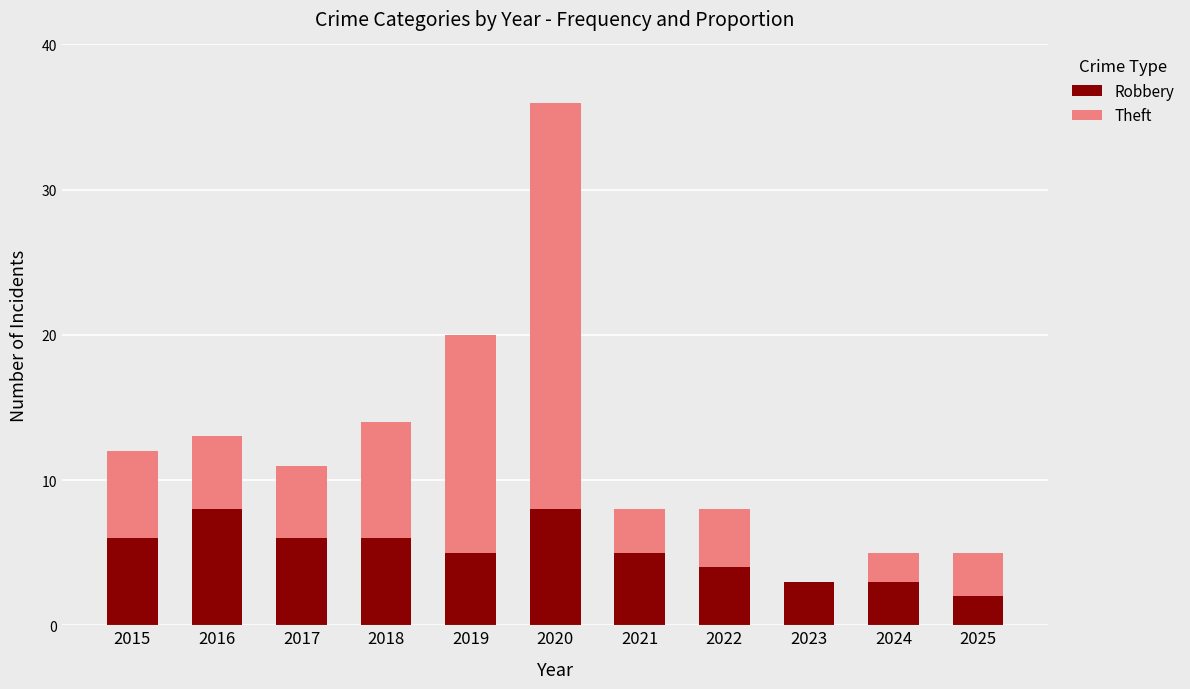

How many distinct data groups are displayed?

2